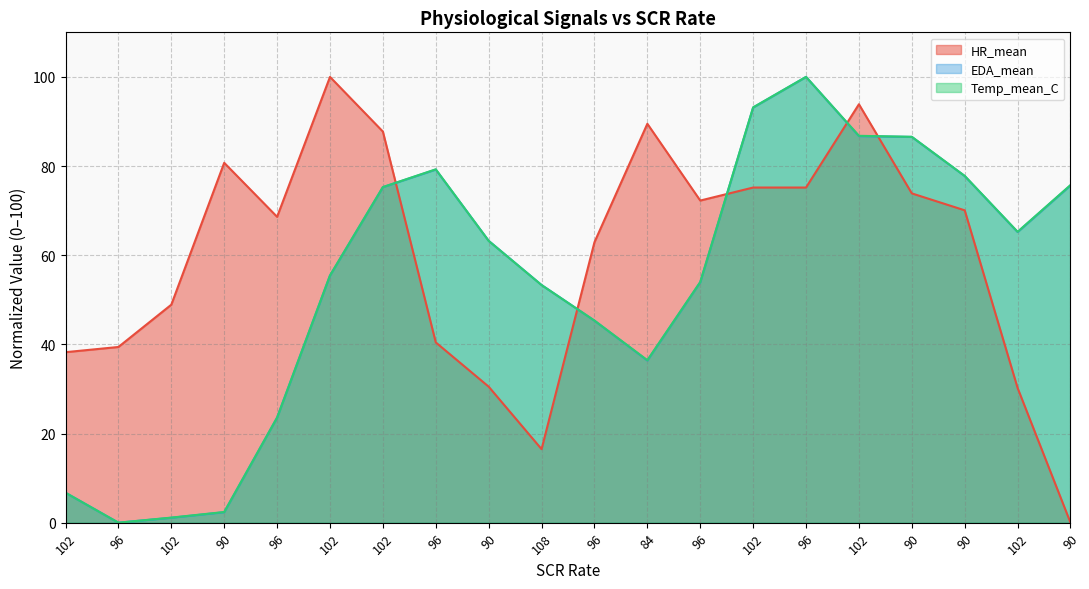

Reading left to right, what are all the values shown in this chart?

HR_mean: 102=38.2	96=39.4	102=48.9	90=80.7	96=68.6	102=100.0	102=87.7	96=40.4	90=30.5	108=16.5	96=62.9	84=89.5	96=72.3	102=75.2	96=75.2	102=93.9	90=73.9	90=70.1	102=30.2	90=0.0
EDA_mean: 102=6.7	96=0.0	102=1.1	90=2.3	96=23.6	102=55.4	102=75.3	96=79.2	90=63.2	108=53.3	96=45.3	84=36.4	96=53.9	102=93.1	96=100.0	102=86.7	90=86.5	90=77.8	102=65.2	90=75.7
Temp_mean_C: 102=6.7	96=0.0	102=1.1	90=2.4	96=23.6	102=55.5	102=75.3	96=79.3	90=63.2	108=53.3	96=45.3	84=36.4	96=54.0	102=93.2	96=100.0	102=86.8	90=86.6	90=77.8	102=65.3	90=75.7